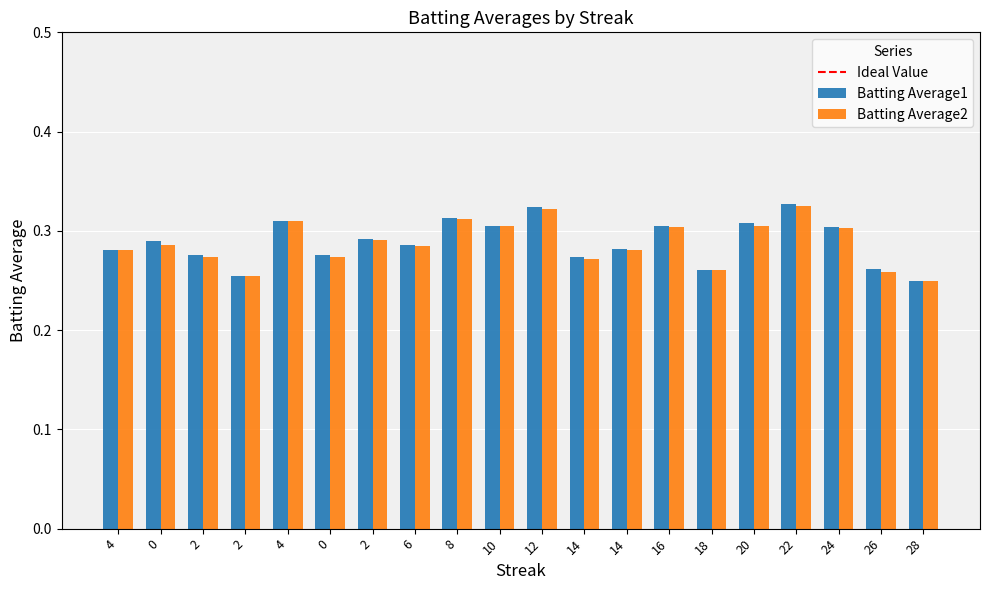

Are the bars grouped side by side (vs. stacked)?

Yes